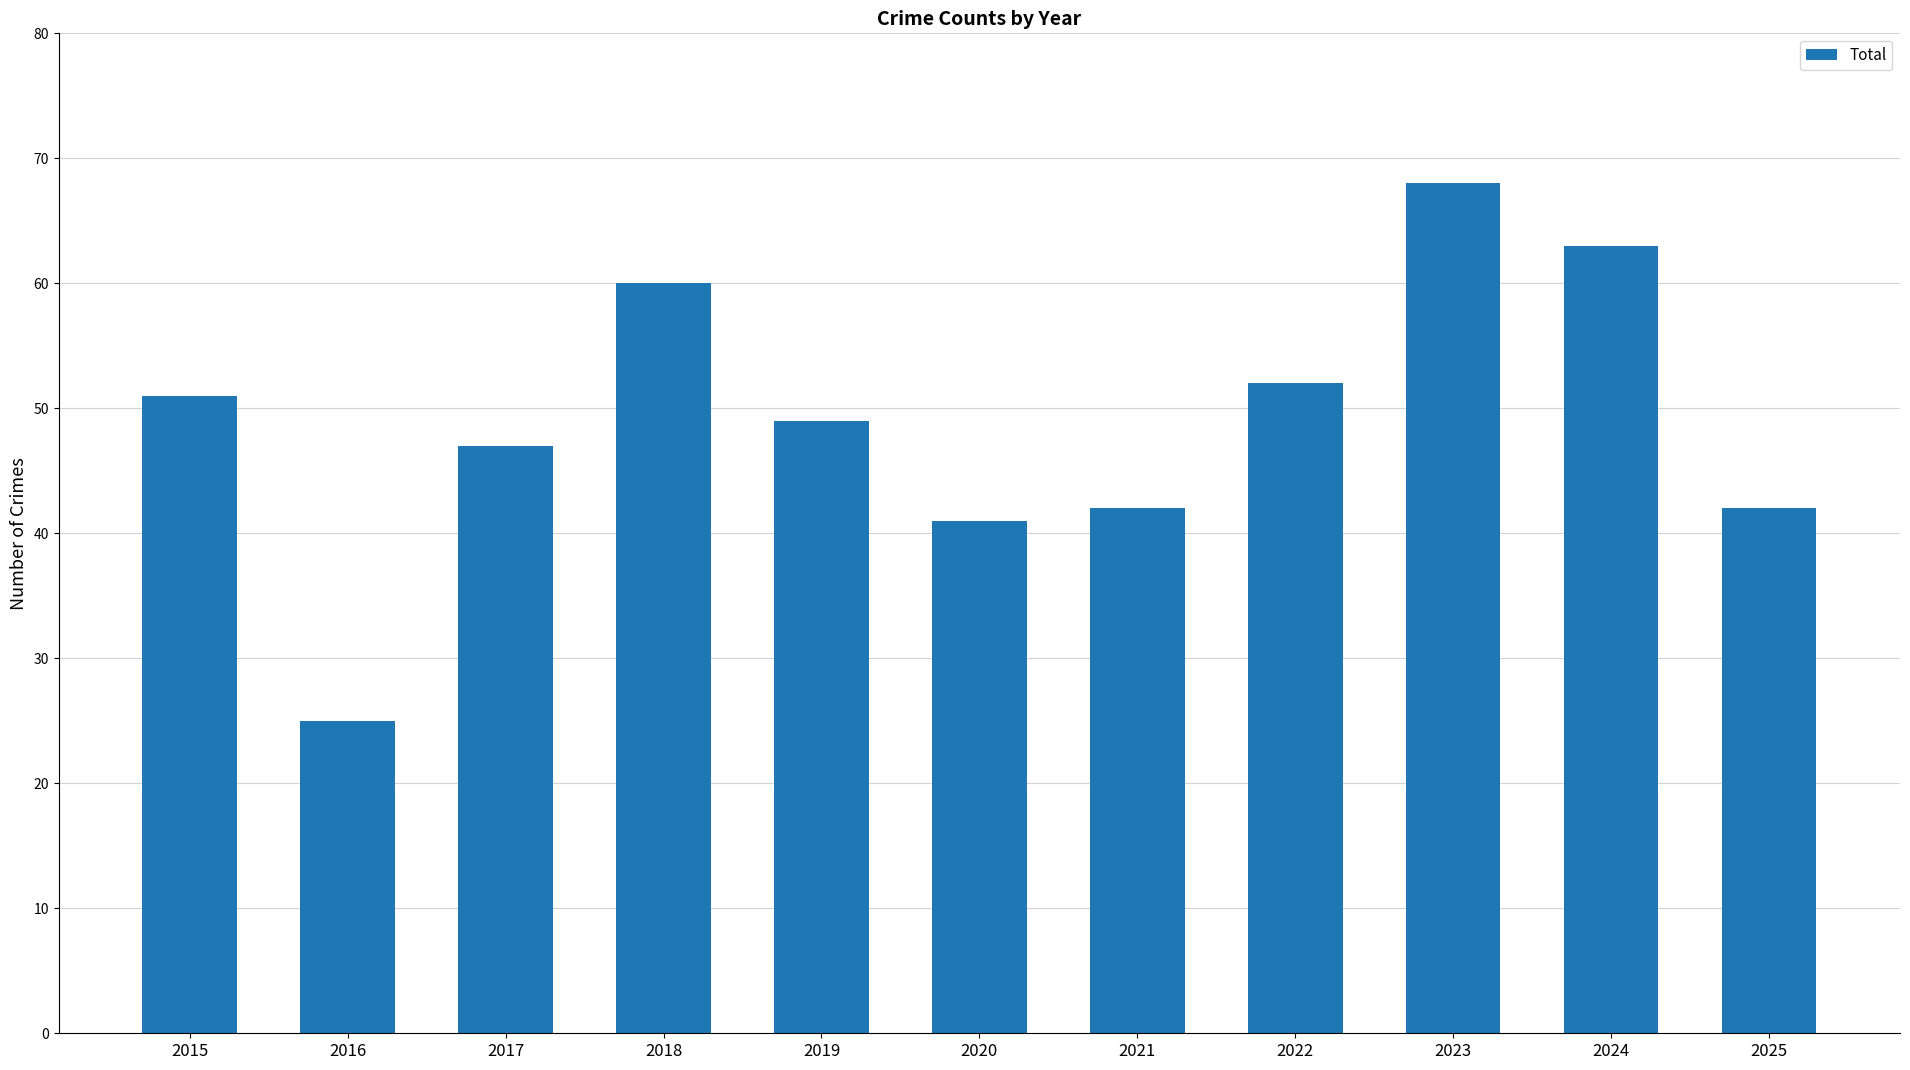

What is the average value?

49